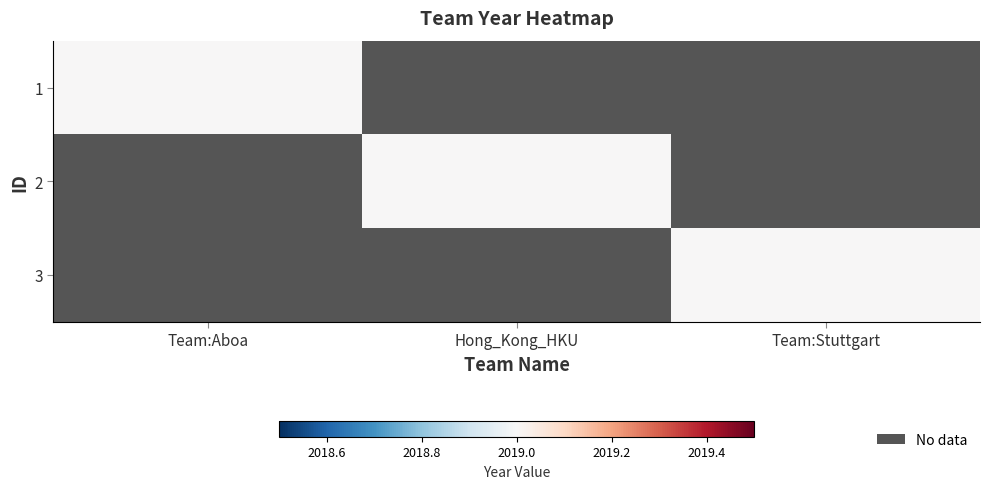

At how many categories does at least one series exceed 1971?

3